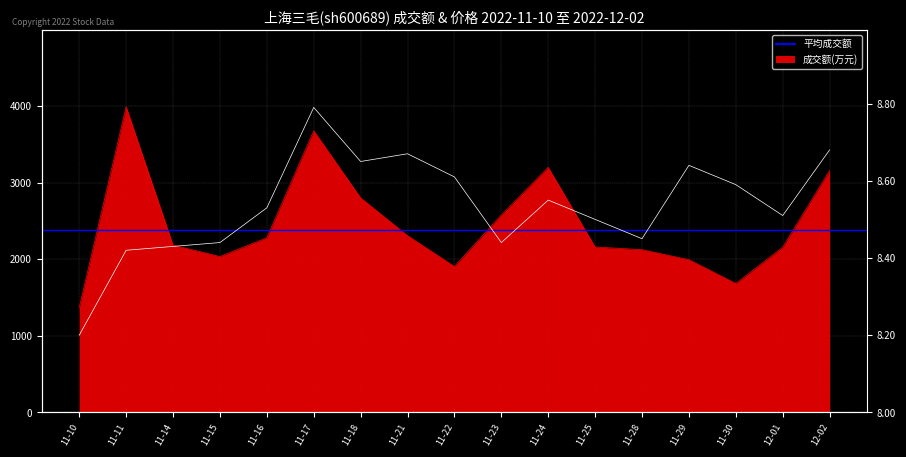

True or false: 成交额(万元) has a value of 1116.5 at 11-11.

False